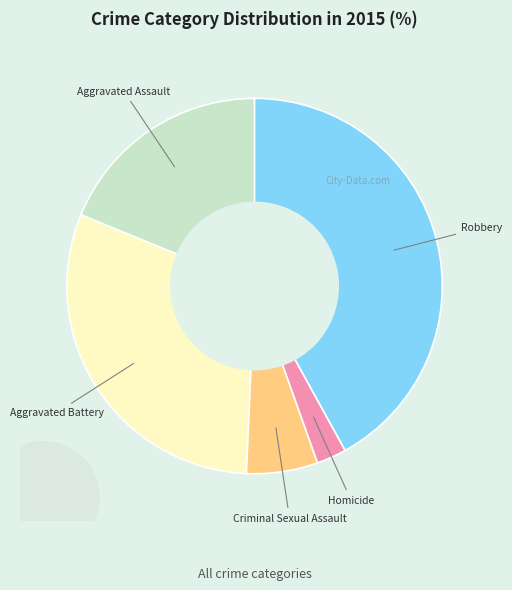

Is there any slice that represents more than half of the pie?

No